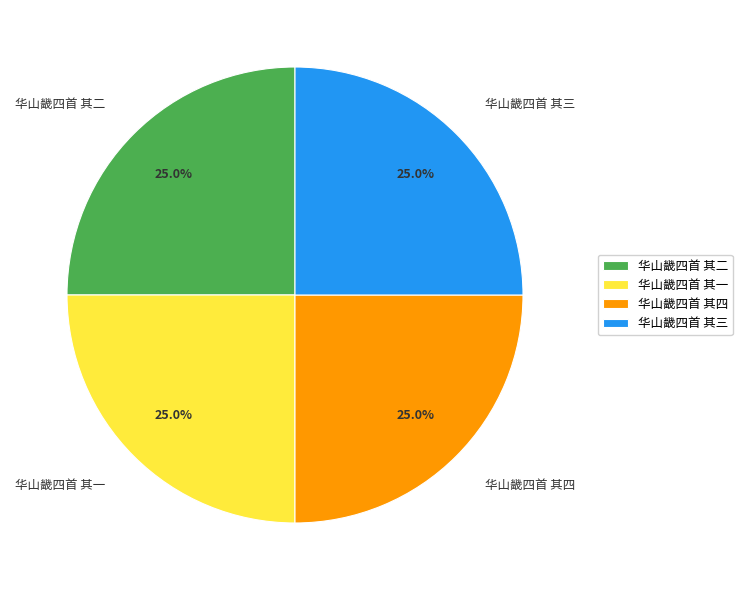

How many segments does this pie chart have?

4